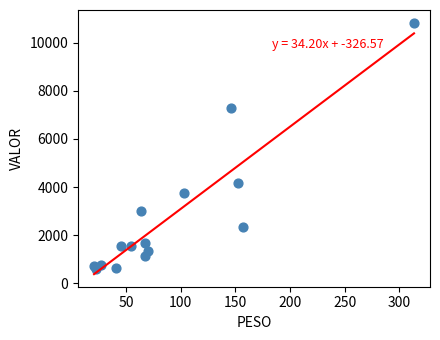

What is the range of X values (max minus min)?

292.5